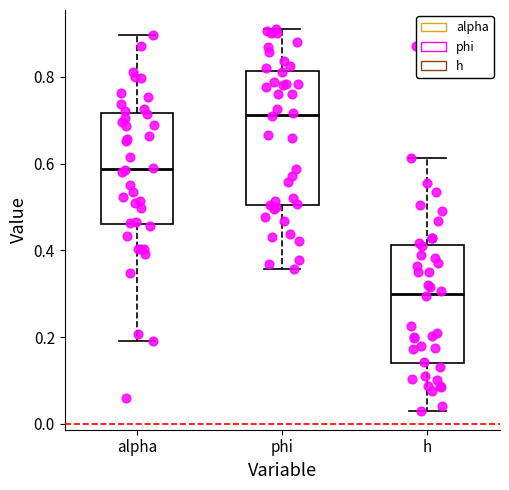

Where does the lower whisker of the box for h end on the y-axis? The values are not printed on the chart, so give them approximately, as read against the axis.

0.04